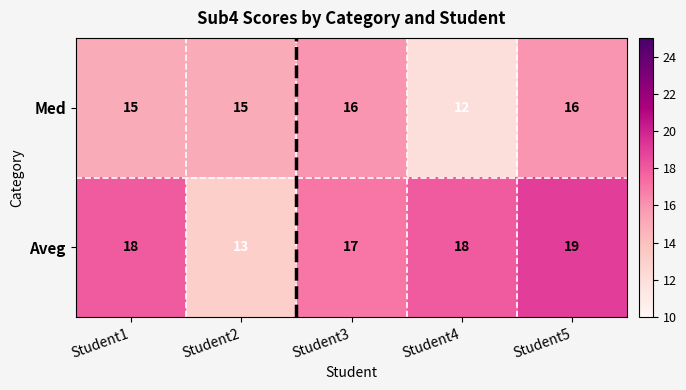

How many categories are shown in the chart?

5